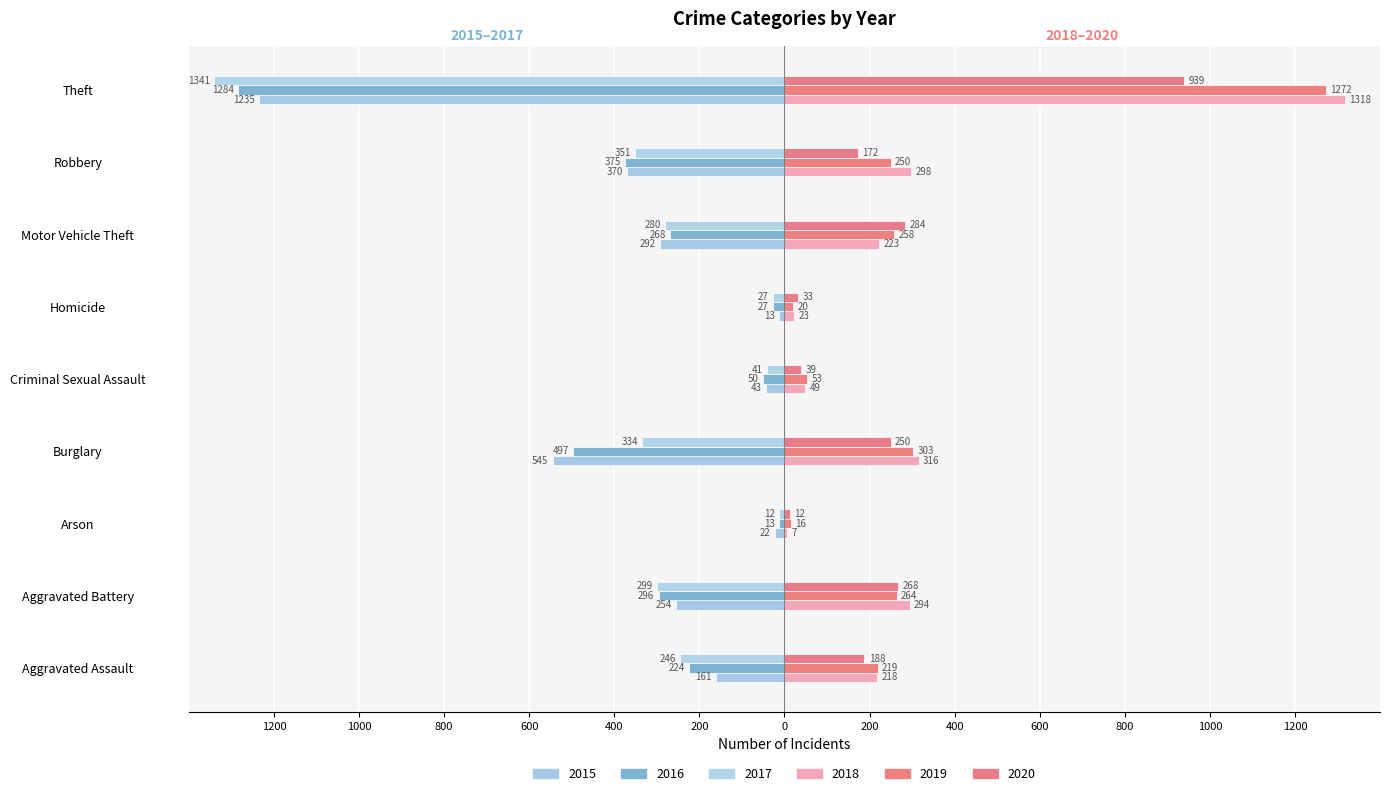

What is the maximum value for 2019?

1272